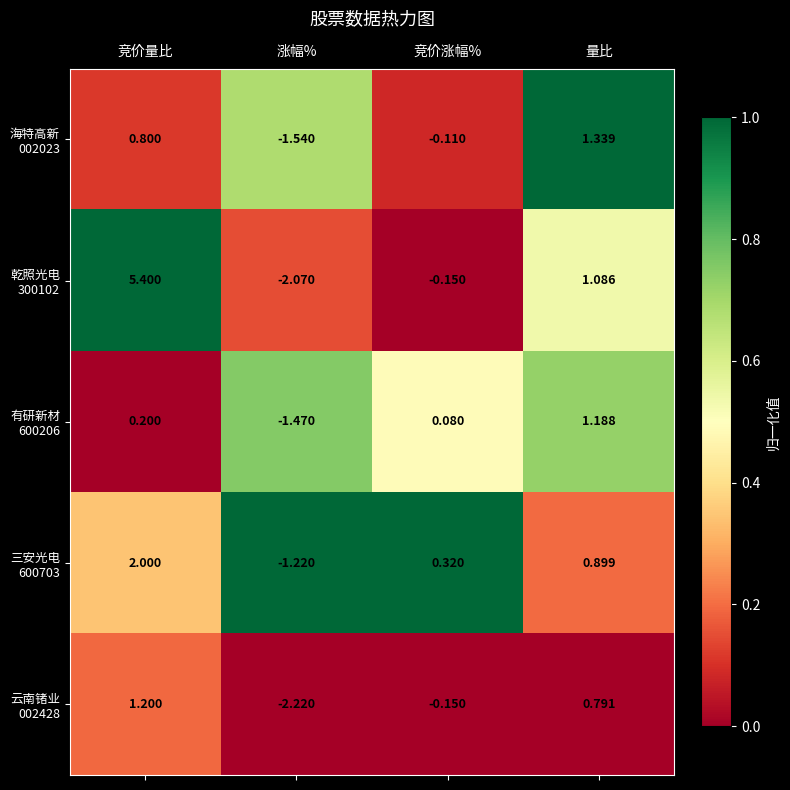

At which category is the sum across all series the highest?

竞价量比